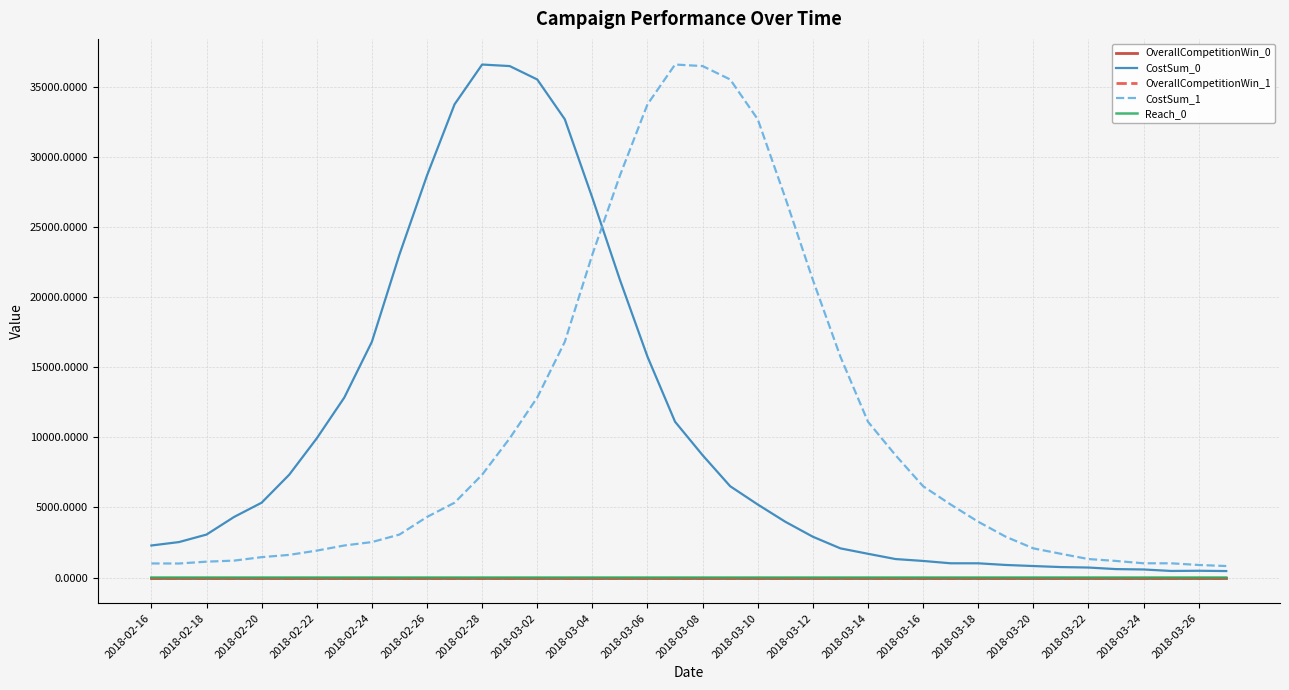

What is the maximum value shown in the chart?

36621.9